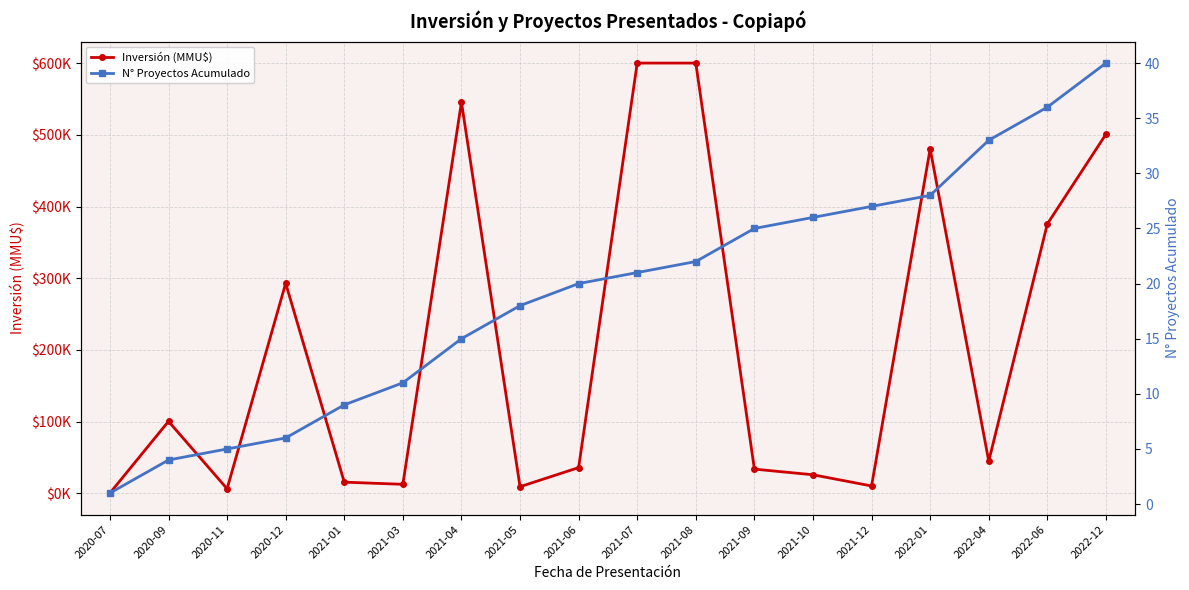

How many lines are shown in the chart?

2